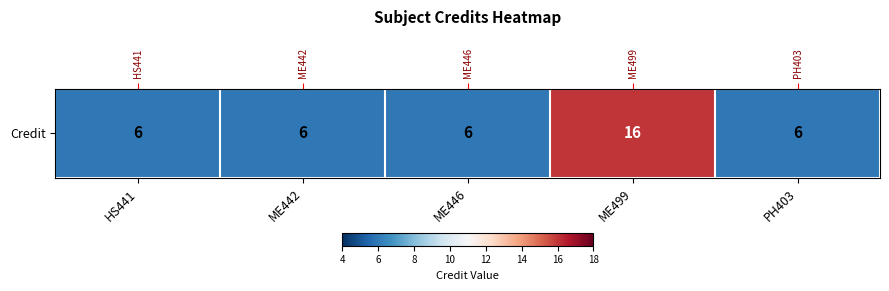

Approximately how many times larger is the value at ME499 compared to PH403?

2.7